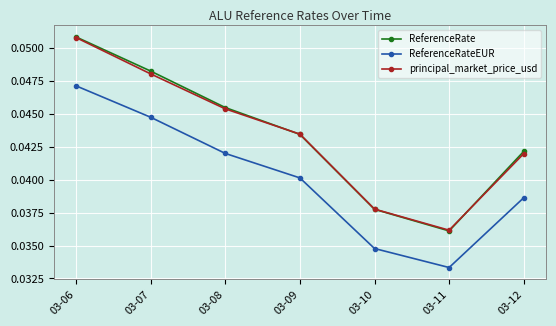

Between 03-07 and 03-08, which series saw the biggest shift?

ReferenceRate